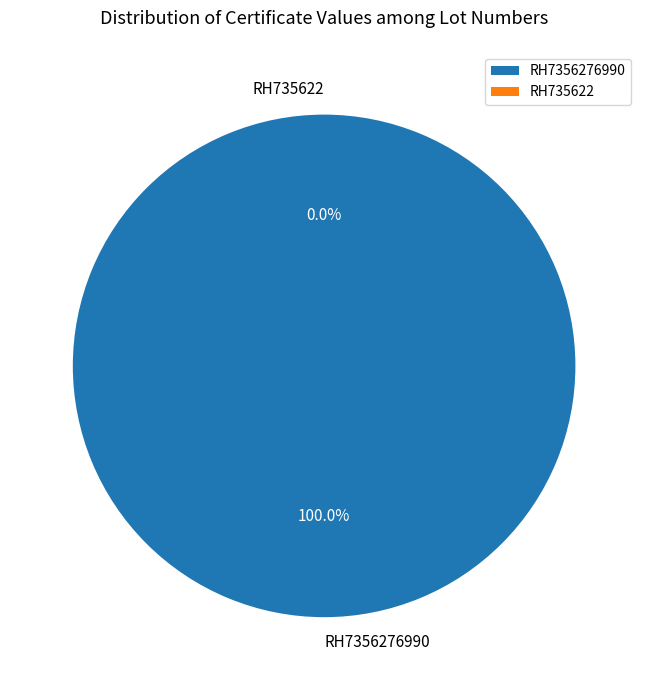

What portion of the pie excludes RH735622?

100.0%